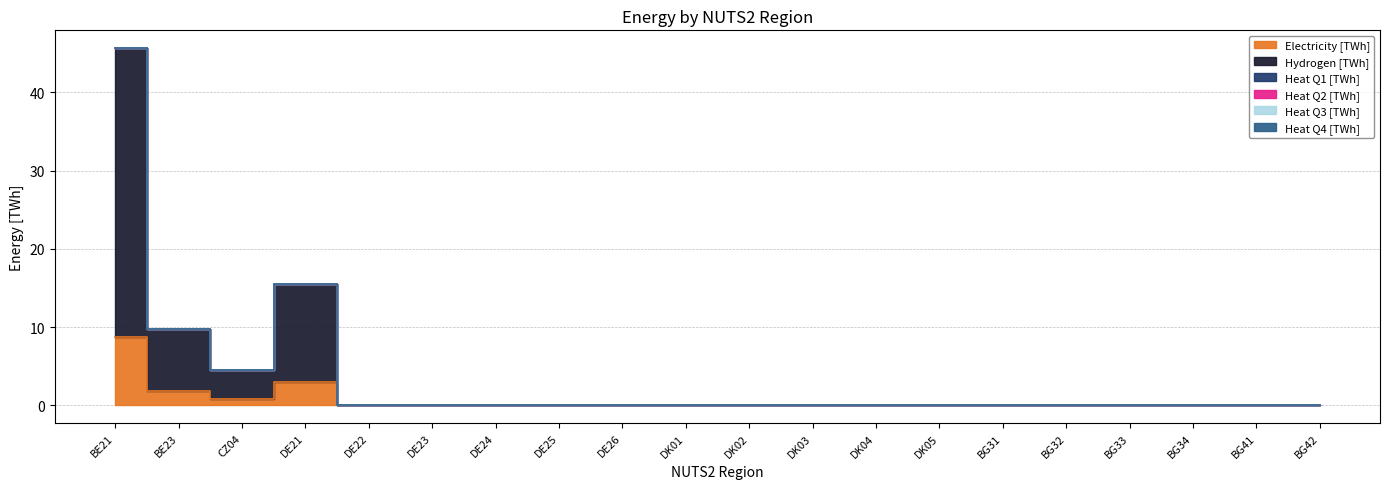

List the series in order of their peak value, highest first.

Hydrogen [TWh], Electricity [TWh], Heat Q1 [TWh], Heat Q2 [TWh], Heat Q3 [TWh], Heat Q4 [TWh]